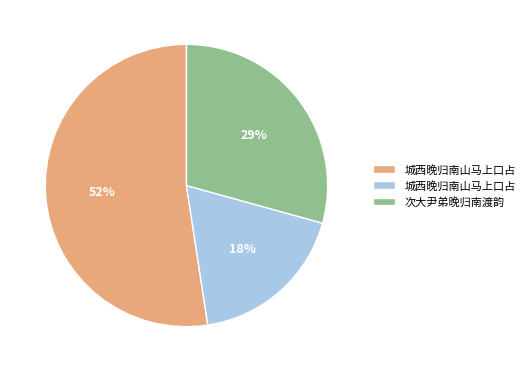

Does any single category account for the majority?

Yes